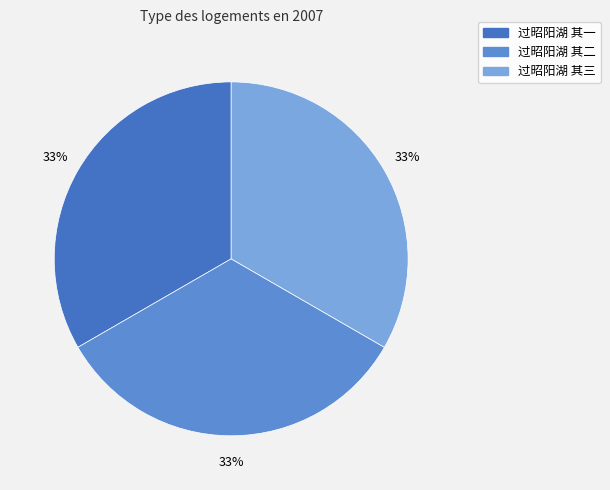

Is 过昭阳湖 其一 the majority of the pie?

No